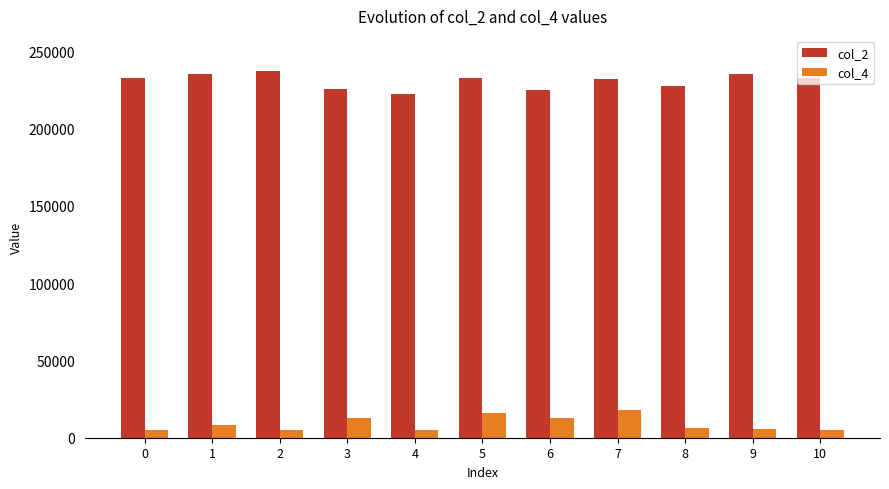

The value of col_4 at 3 is 12833. True or false?

True